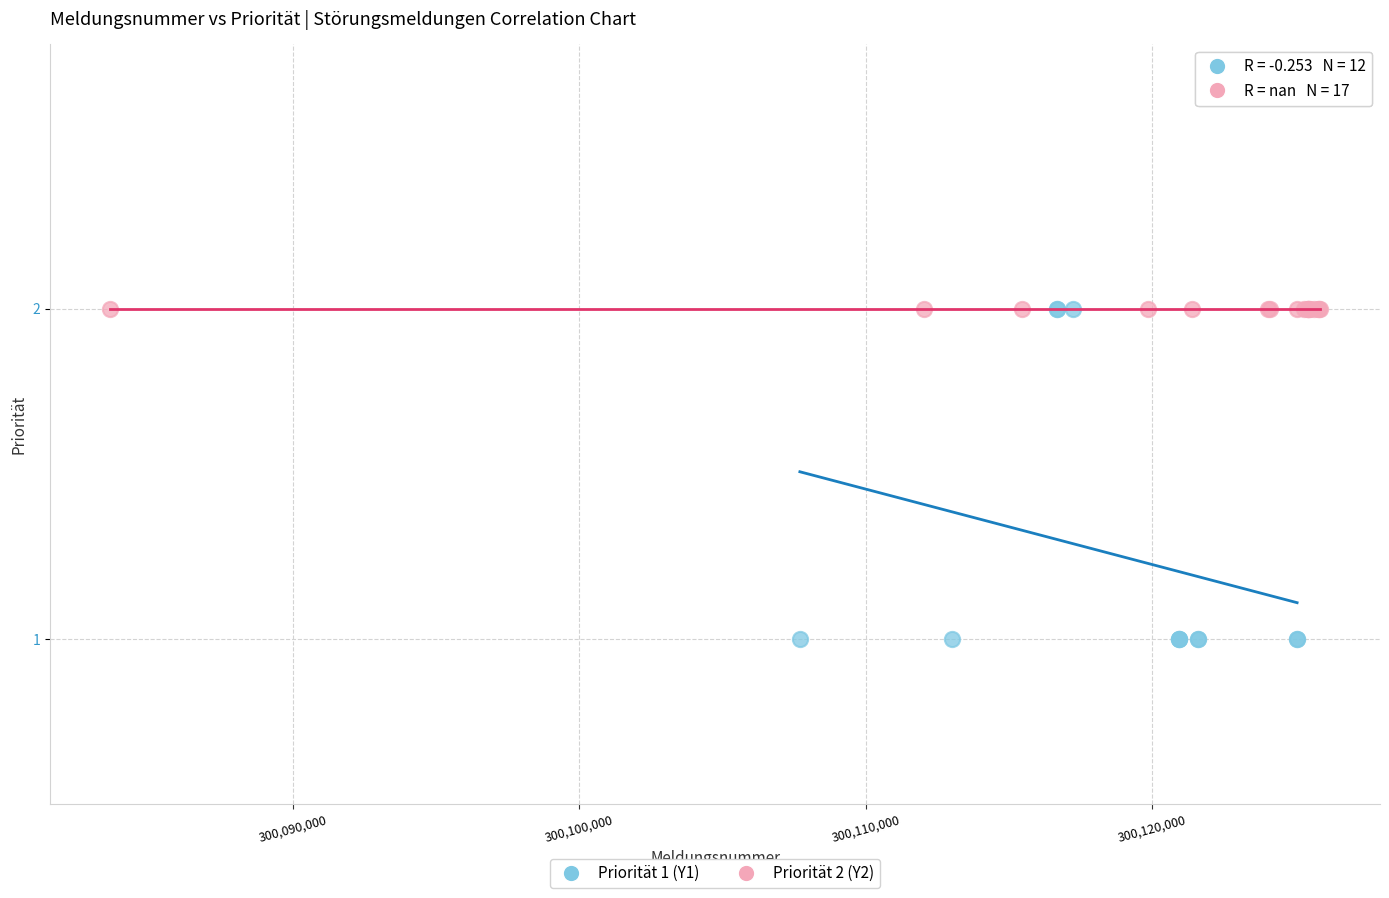

Which series contains the lowest Y value?

Priorität 1 (Y1)